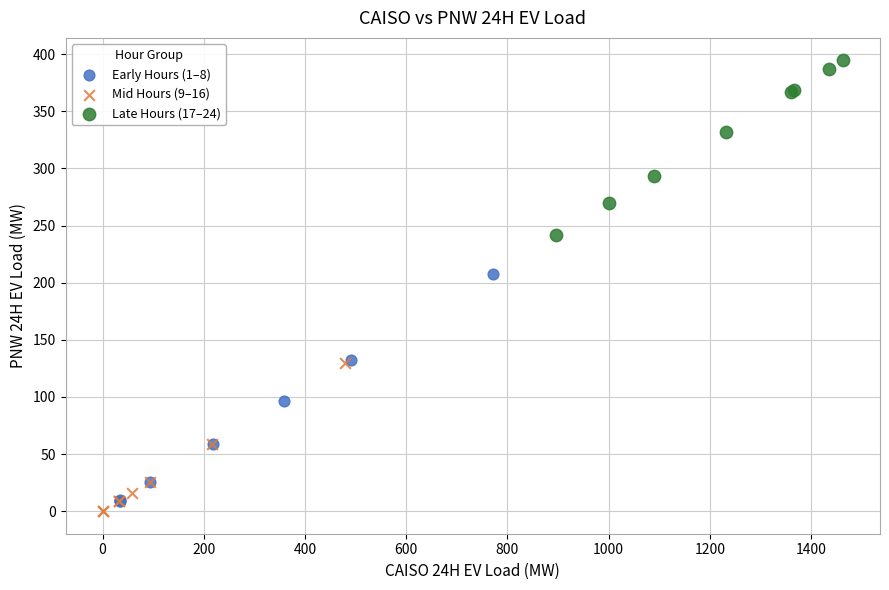

Which series contains the lowest Y value?

Mid Hours (9–16)